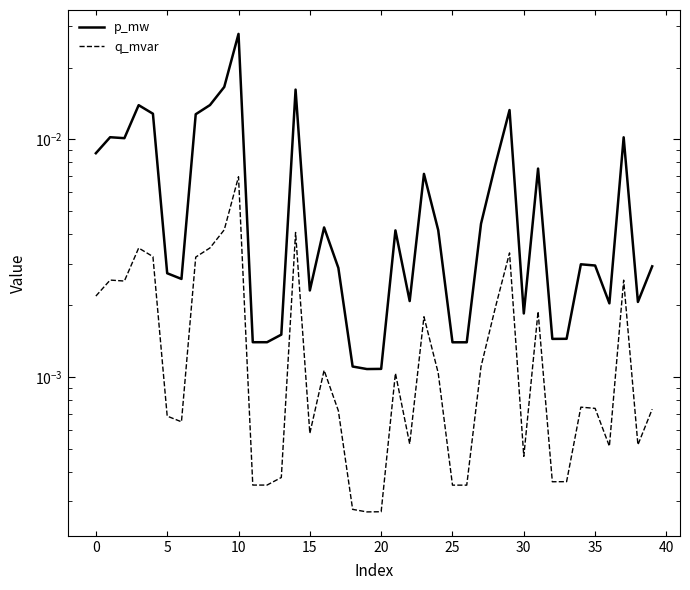

Which series changed the most between 15 and 34?

p_mw